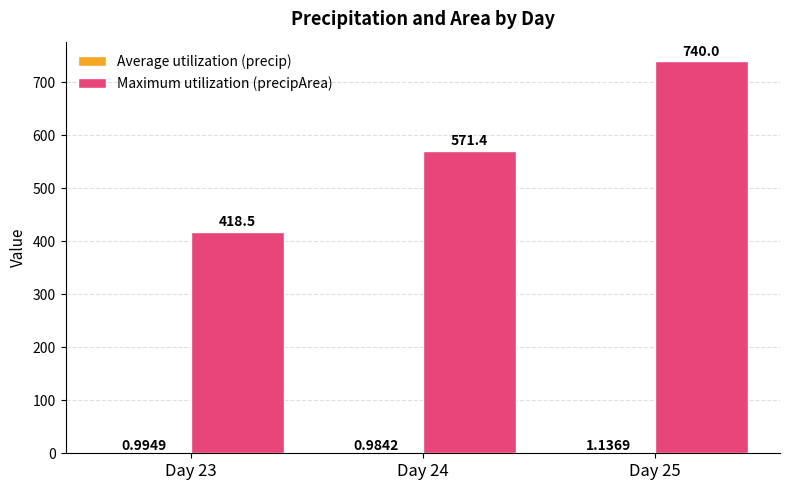

Which series has the largest total across all categories?

Maximum utilization (precipArea)